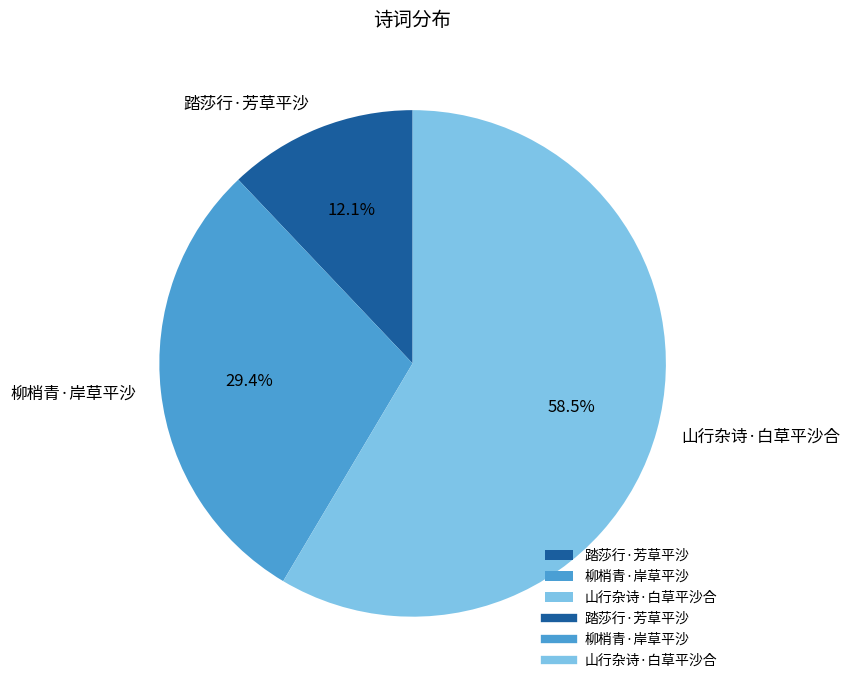

Between 山行杂诗·白草平沙合 and 柳梢青·岸草平沙, which is larger?

山行杂诗·白草平沙合